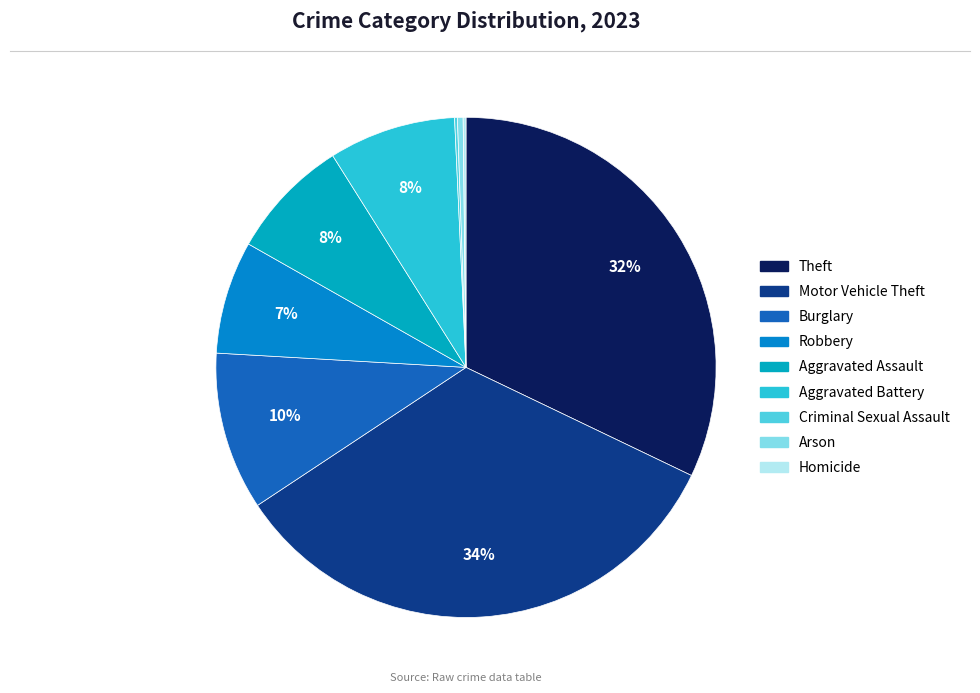

What percentage is the Motor Vehicle Theft slice, to the nearest percent?

34%